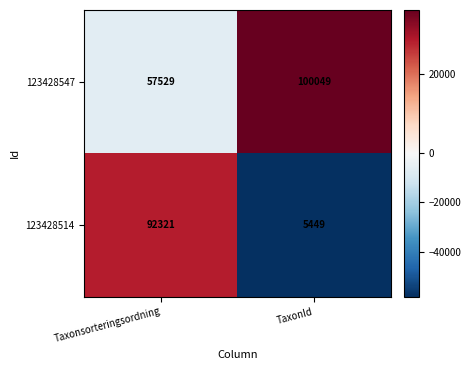

What is the spread (max minus min) of values at TaxonId?

94600